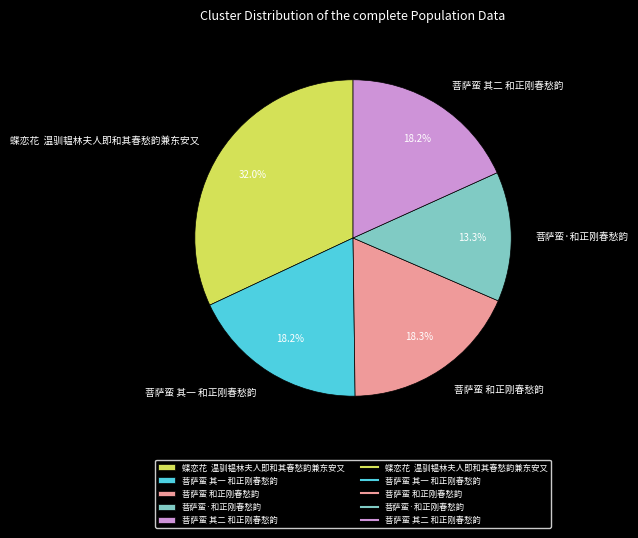

True or false: 菩萨蛮·和正刚春愁韵 accounts for 13% of the total.

True